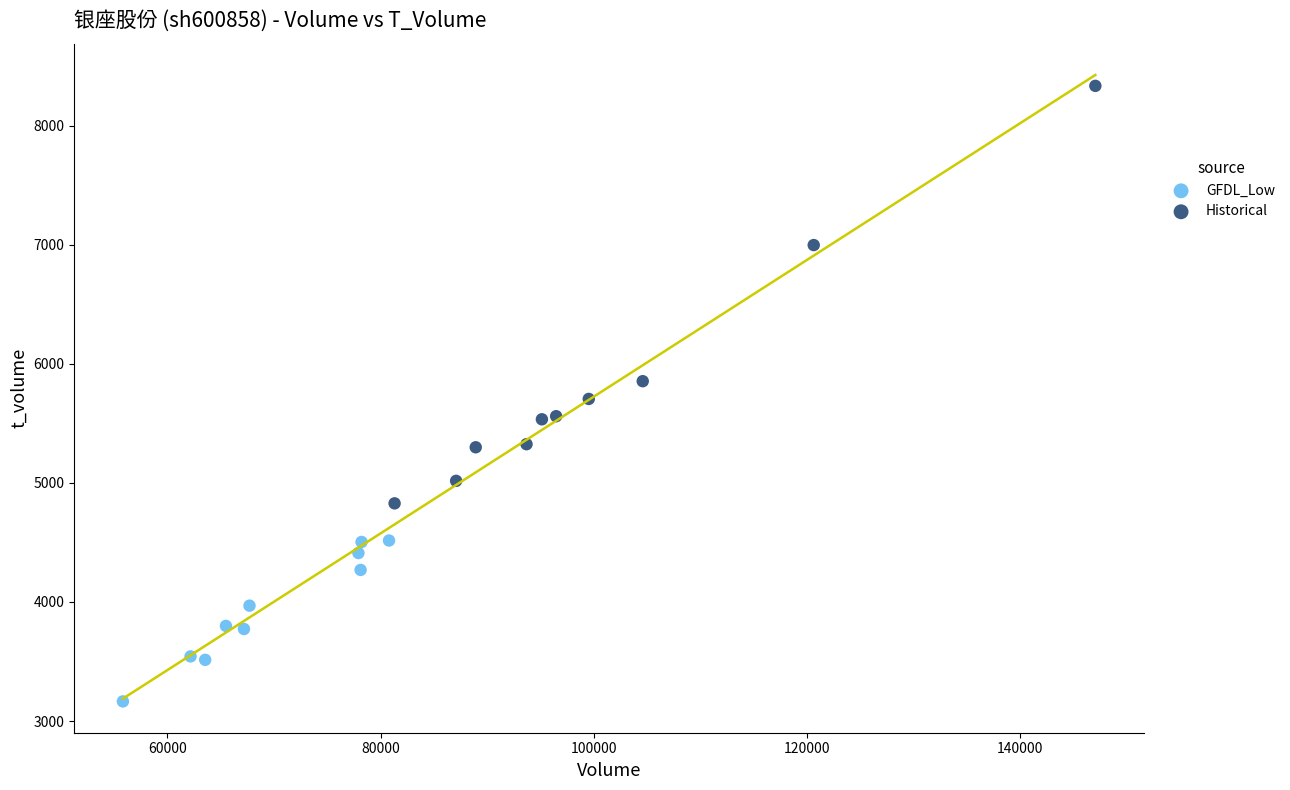

What are all the series names shown in the legend?

GFDL_Low, Historical